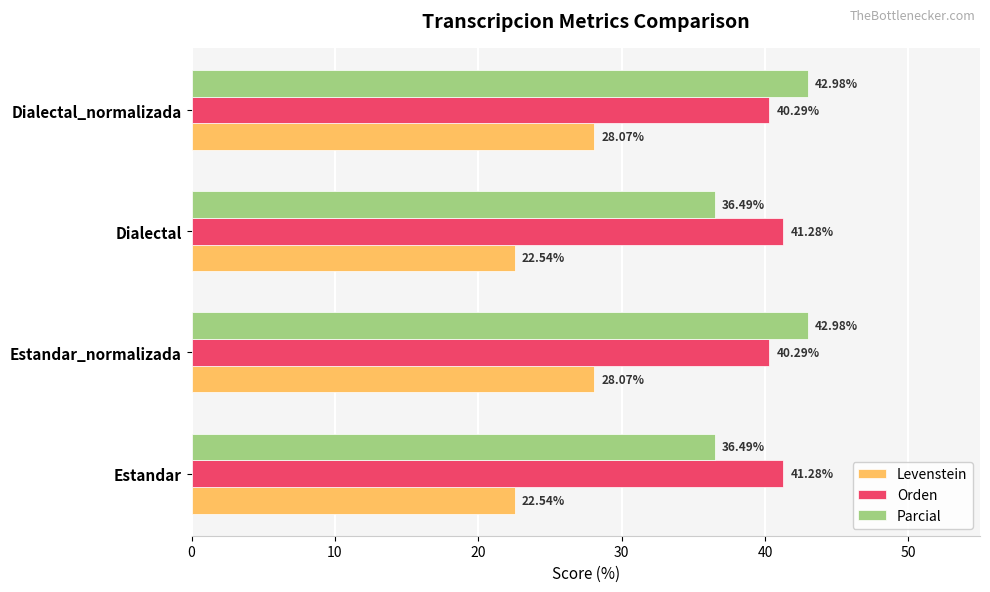

Which series has the largest total across all categories?

Orden